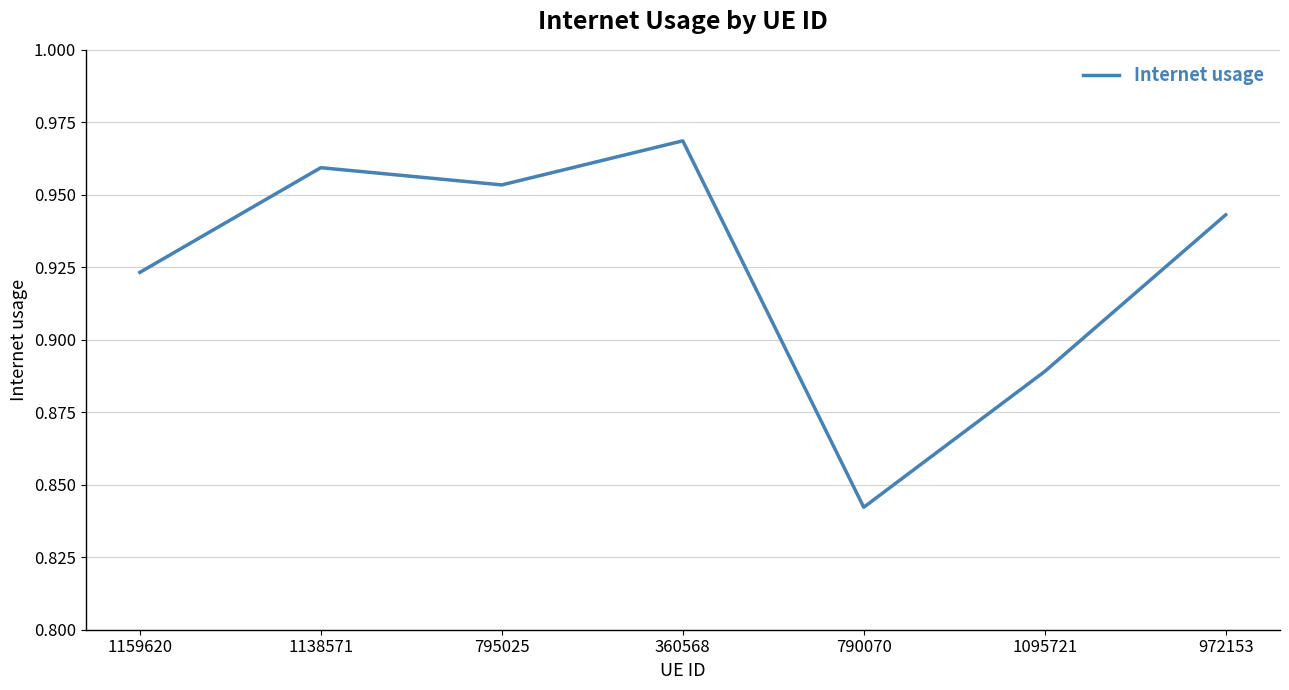

Which has a higher value, 360568 or 1138571?

360568